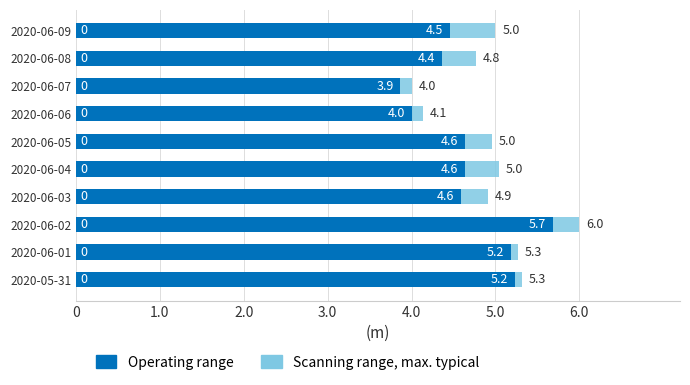

What are all the series names shown in the legend?

Operating range, Scanning range, max. typical